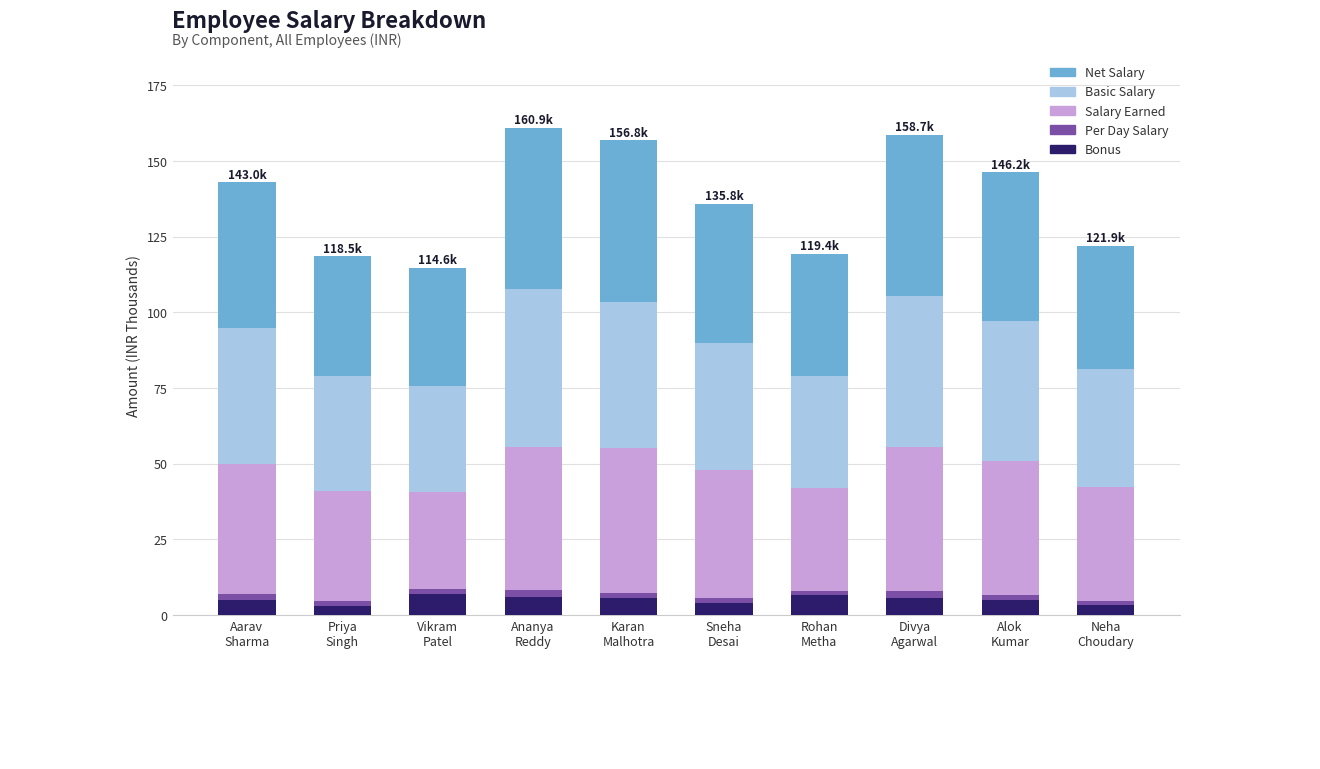

What is the average value of the Bonus series?

5.1